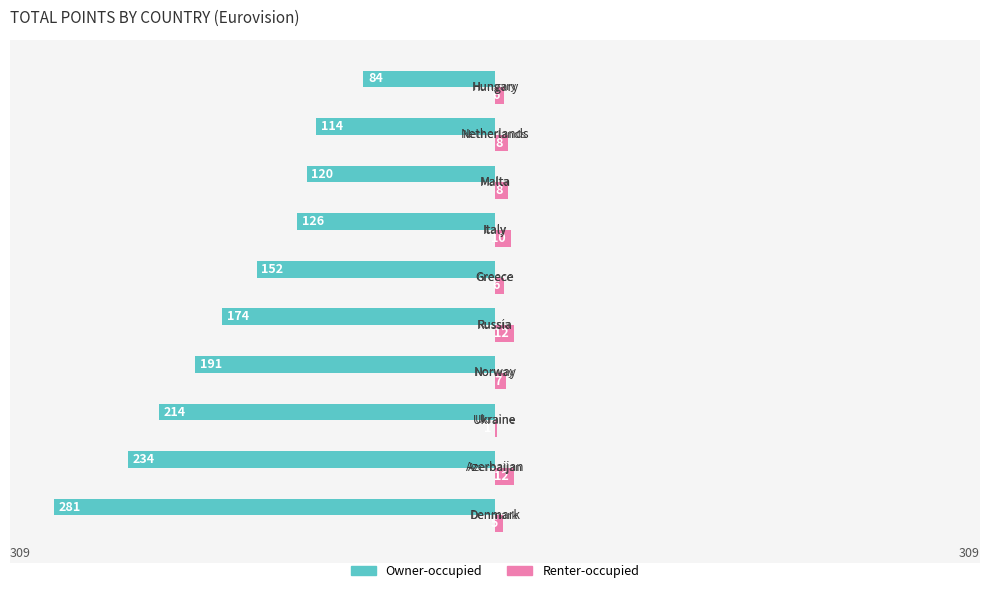

What are all the series names shown in the legend?

Owner-occupied, Renter-occupied